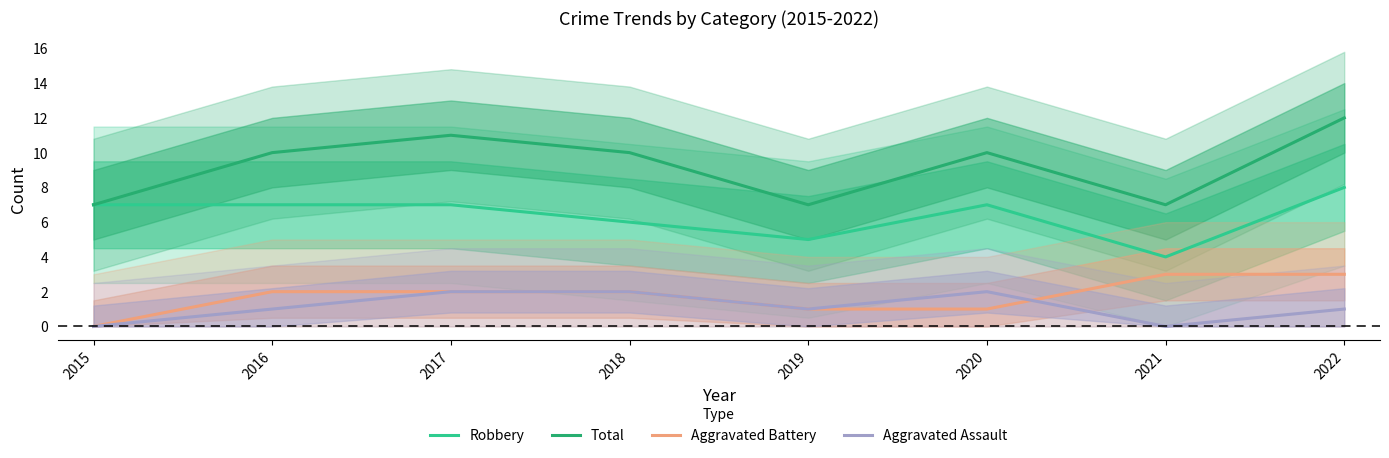

What is the difference between the Total values at 2022 and 2018?

2